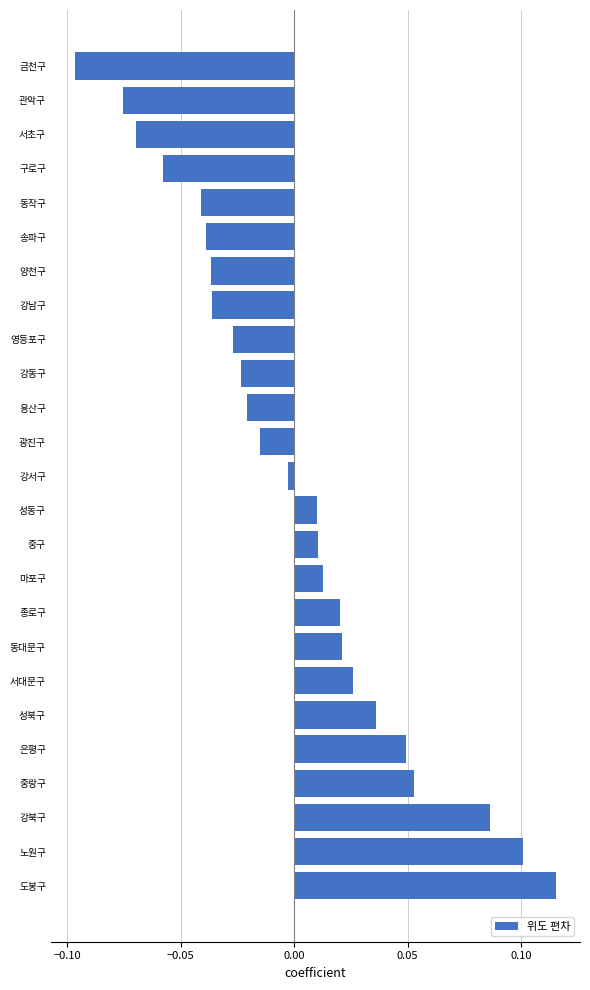

Does the chart contain any negative values?

Yes